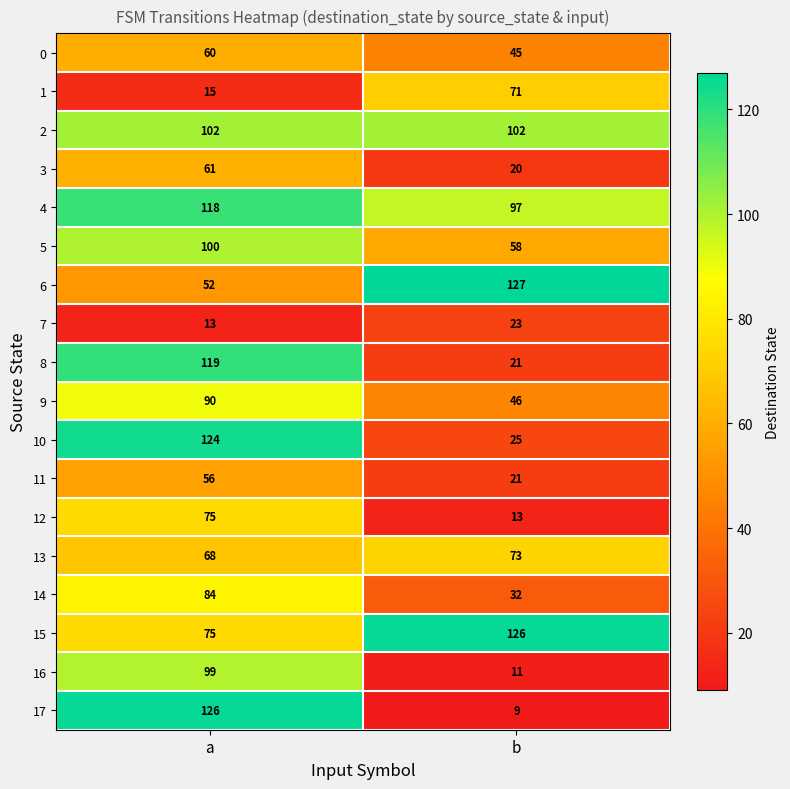

Read the 2 value at b.

102